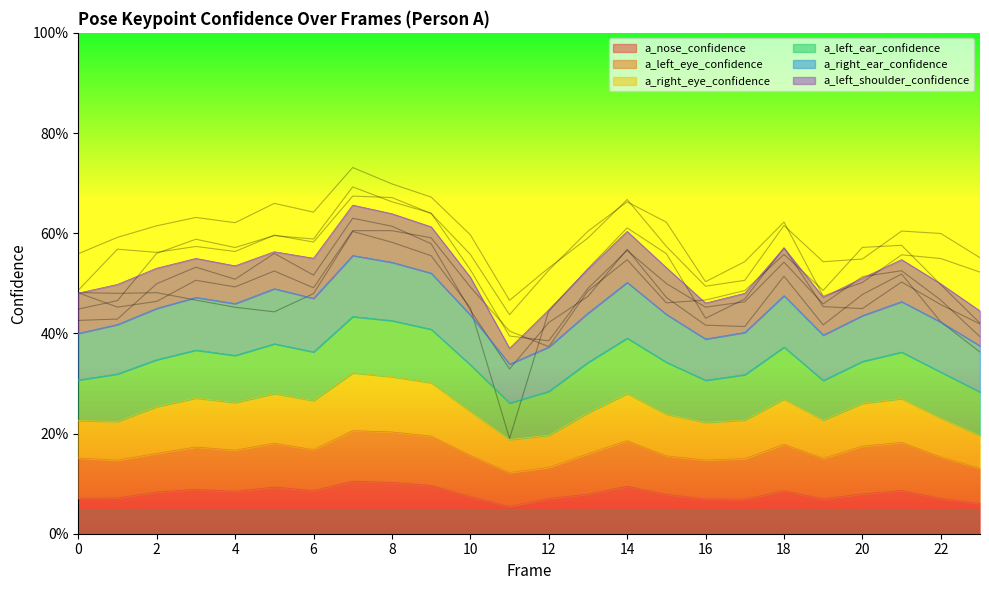

How many times do a_left_eye_confidence and a_left_shoulder_confidence cross each other?

5